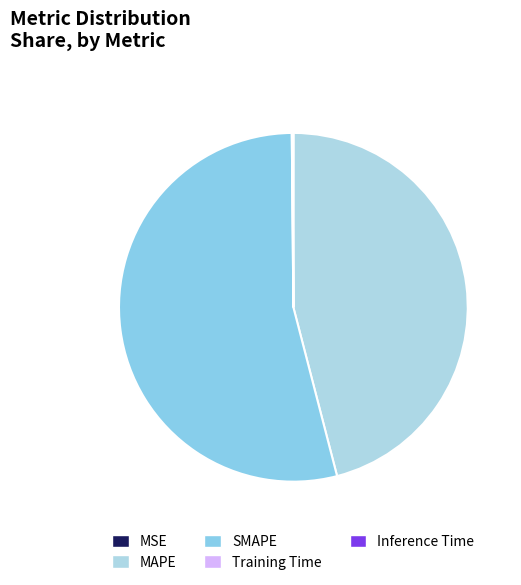

Which has a higher value, Inference Time or MAPE?

MAPE